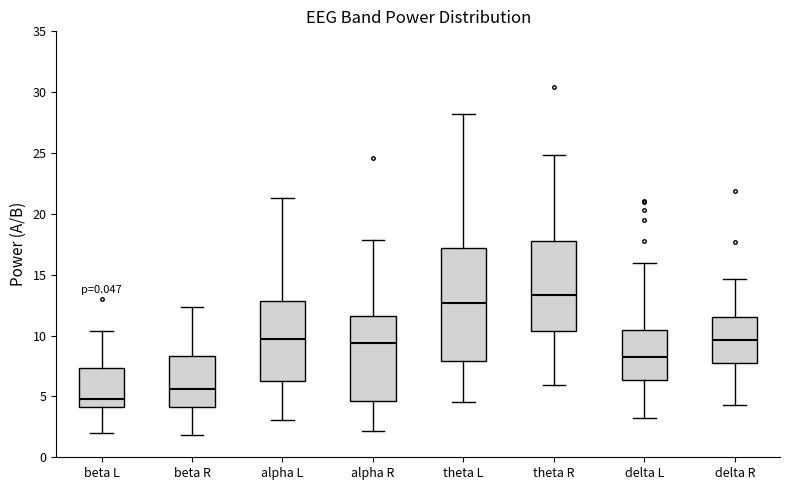

Reading left to right, transcribe this box plot: for each box, give where its median line is, the range the box spans, and where its two whiskers end, as read against the y-axis. The values are not printed on the chart, so give them approximately, as read against the axis.

beta L: median 5.0, box 4.0 to 7.5, whiskers 2.0 to 10.5
beta R: median 5.5, box 4.0 to 8.5, whiskers 2.0 to 12.5
alpha L: median 9.5, box 6.5 to 13.0, whiskers 3.0 to 21.5
alpha R: median 9.5, box 4.5 to 11.5, whiskers 2.0 to 18.0
theta L: median 12.5, box 8.0 to 17.0, whiskers 4.5 to 28.0
theta R: median 13.5, box 10.5 to 18.0, whiskers 6.0 to 25.0
delta L: median 8.5, box 6.5 to 10.5, whiskers 3.0 to 16.0
delta R: median 9.5, box 7.5 to 11.5, whiskers 4.5 to 14.5